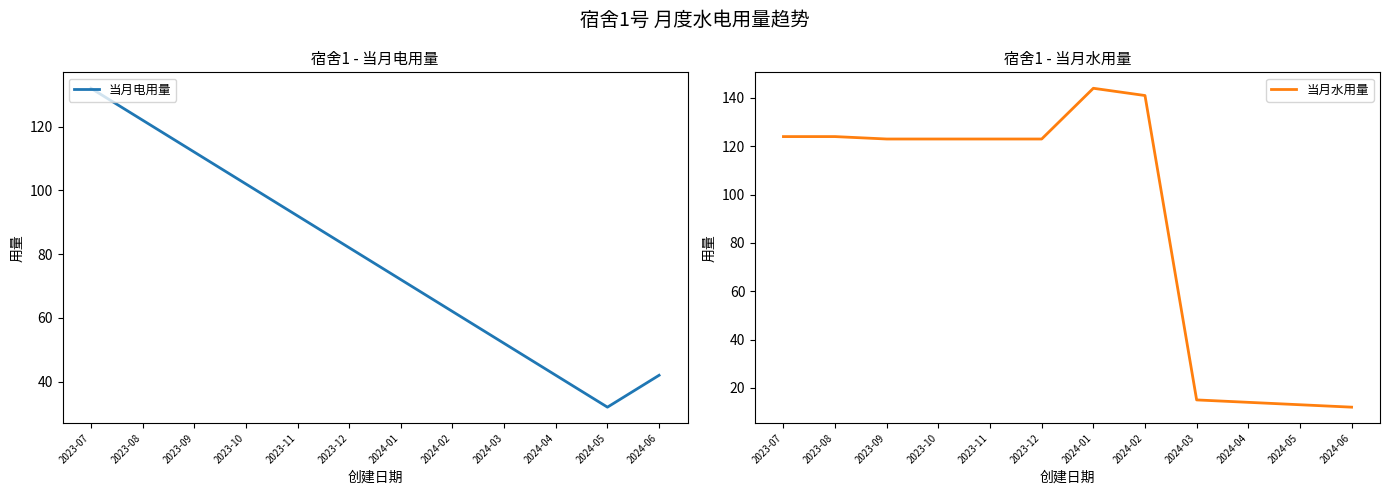

How many 当月电用量 values are between 52 and 112?

7